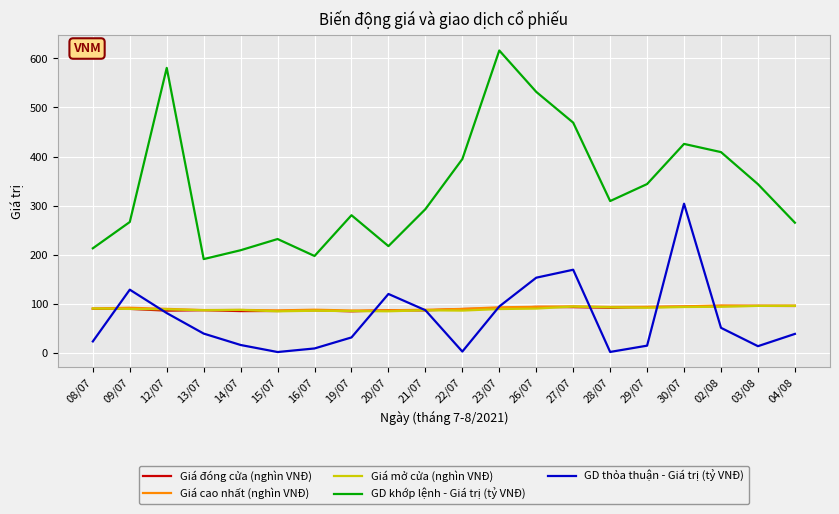

The value of Giá mở cửa (nghìn VNĐ) at 09/07 is 161.2. True or false?

False